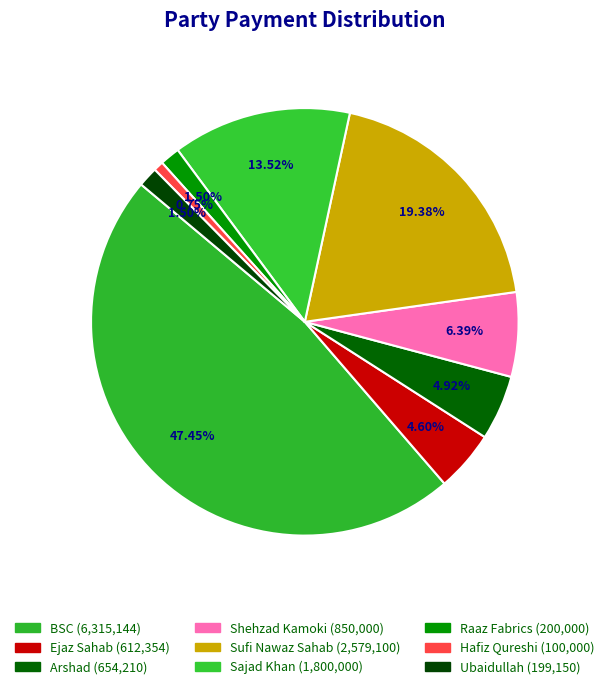

How many slices are in this pie chart?

9